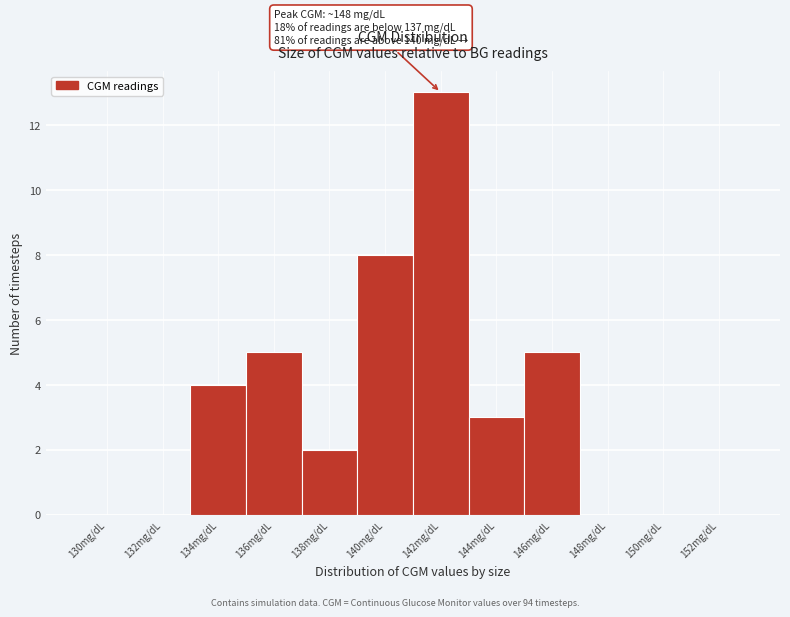

Reading right to left, transcribe all the data shown in this chart.

152mg/dL=0	150mg/dL=0	148mg/dL=0	146mg/dL=5	144mg/dL=3	142mg/dL=13	140mg/dL=8	138mg/dL=2	136mg/dL=5	134mg/dL=4	132mg/dL=0	130mg/dL=0